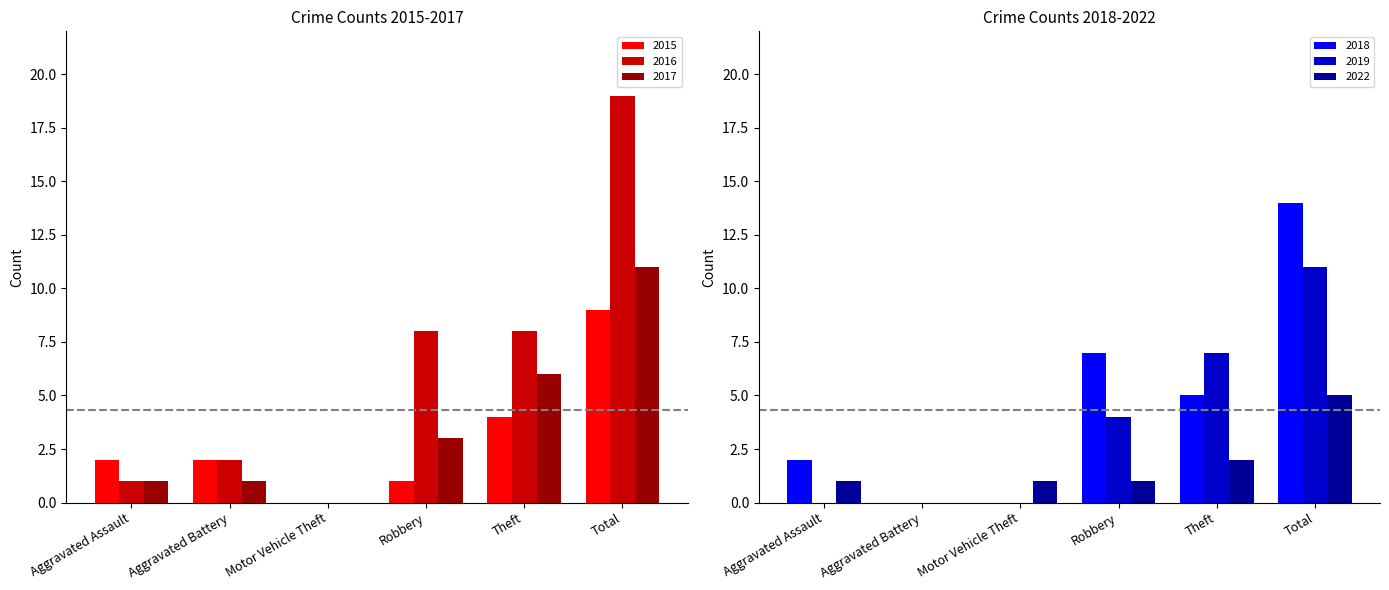

What is the difference between the highest and lowest values at Robbery?

7